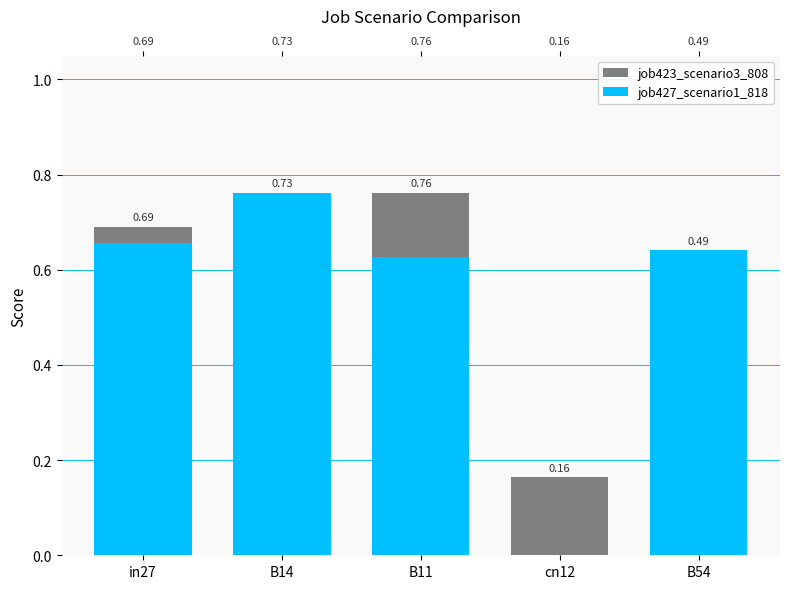

Reading left to right, transcribe all the data shown in this chart.

job423_scenario3_808: 0.7	0.7	0.8	0.2	0.5
job427_scenario1_818: 0.7	0.8	0.6	0.0	0.6